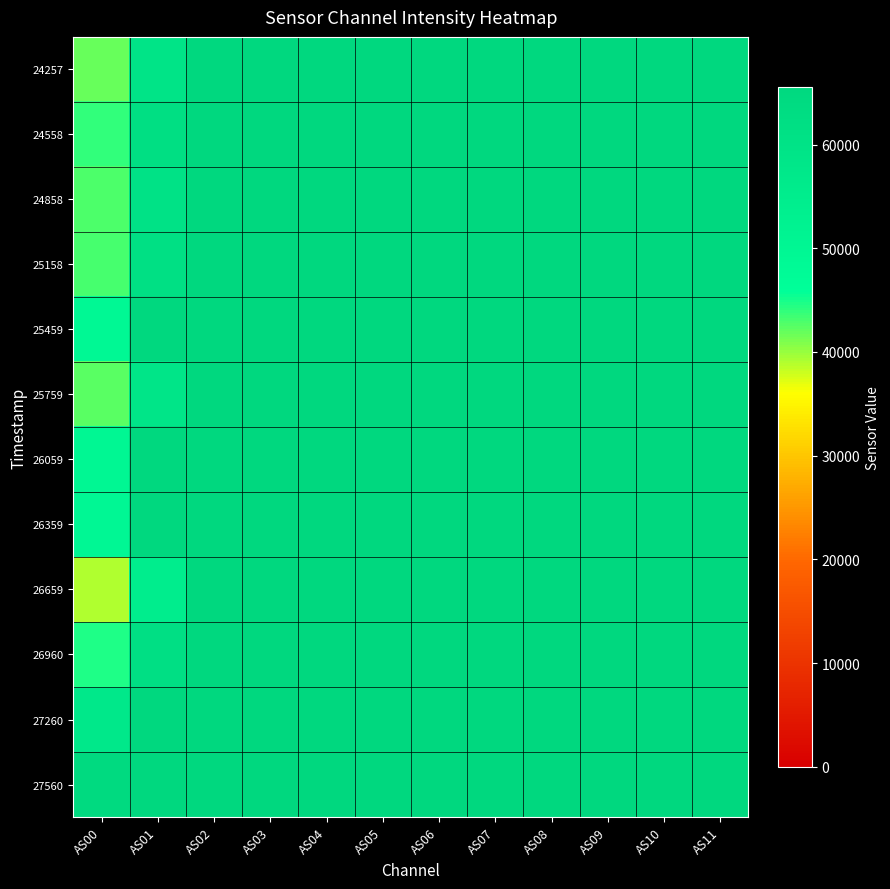

At which category does the chart reach its peak across all series?

AS02